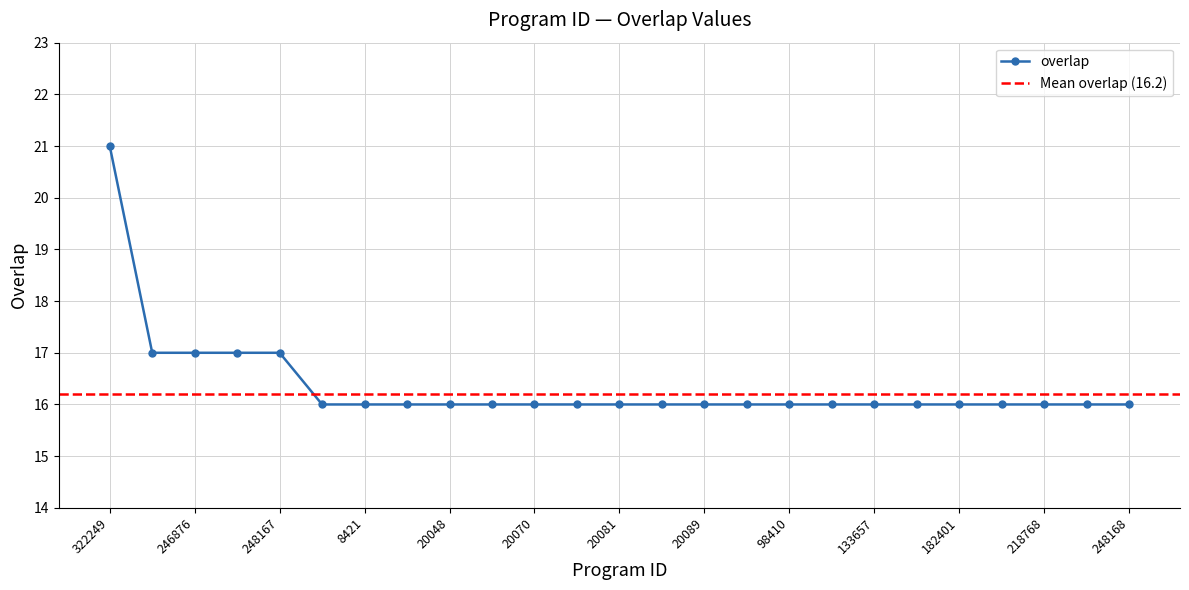

What is the difference between the values at 246876 and 104454?

1